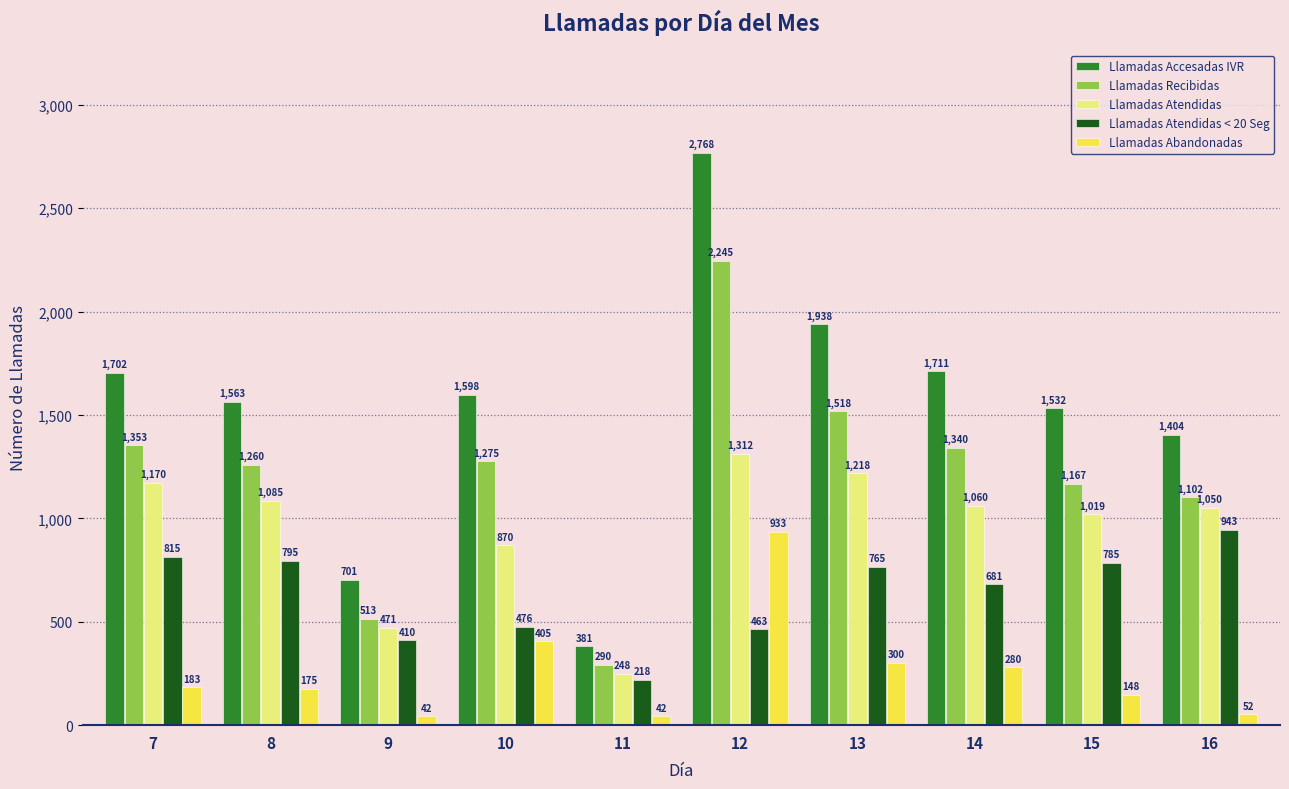

List the series in order of their peak value, highest first.

Llamadas Accesadas IVR, Llamadas Recibidas, Llamadas Atendidas, Llamadas Atendidas < 20 Seg, Llamadas Abandonadas